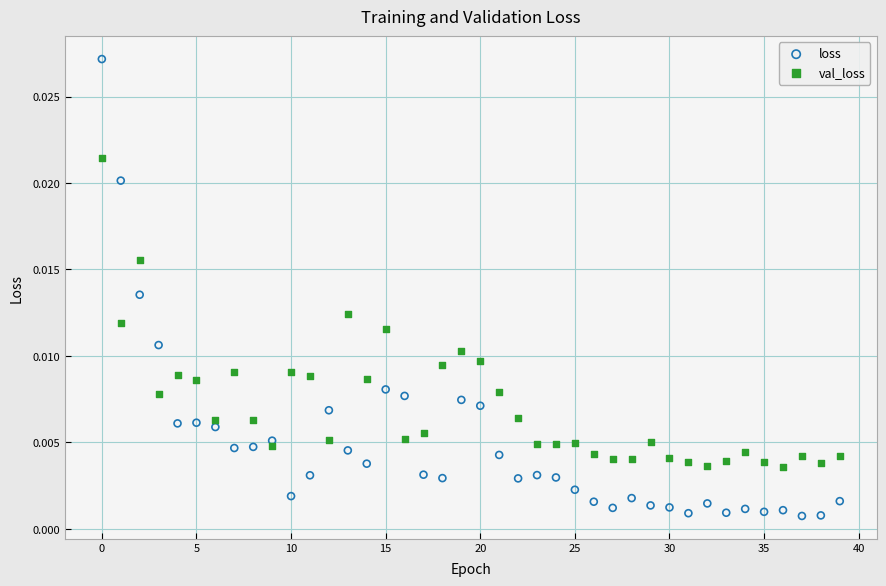

What are all the series names shown in the legend?

loss, val_loss